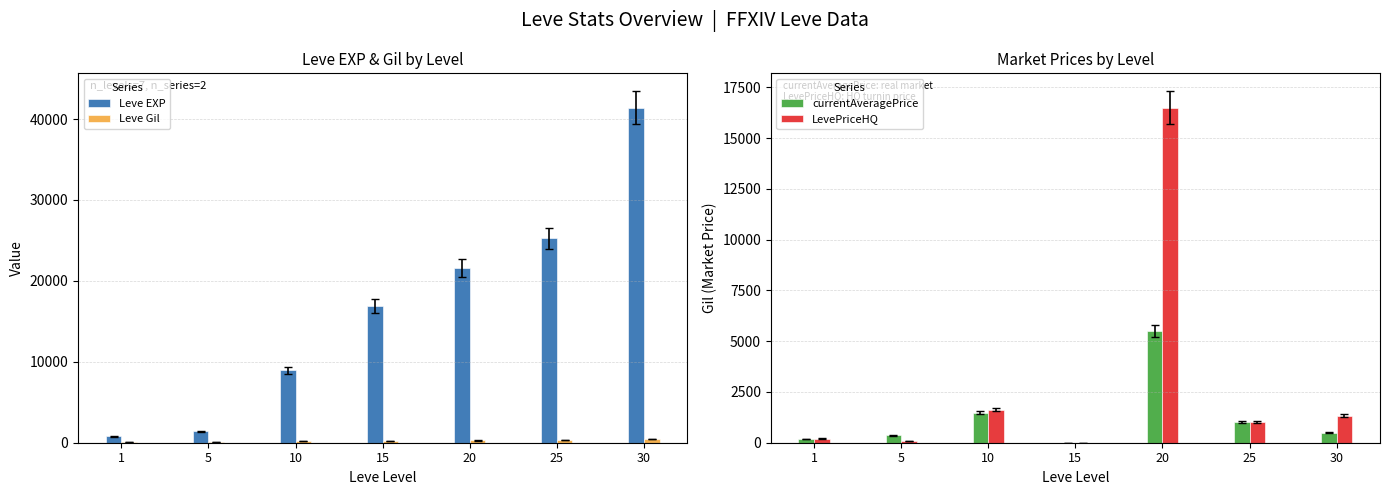

Which has a higher value, 10 or 30?

30